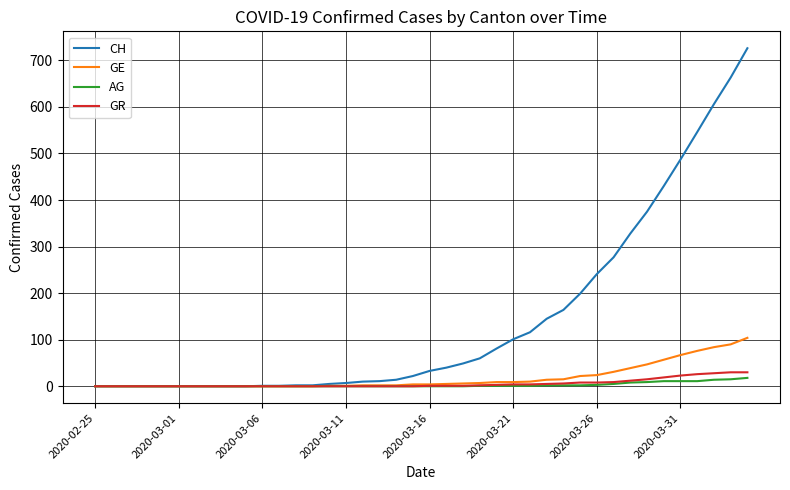

Which series has the largest range (max minus min)?

CH